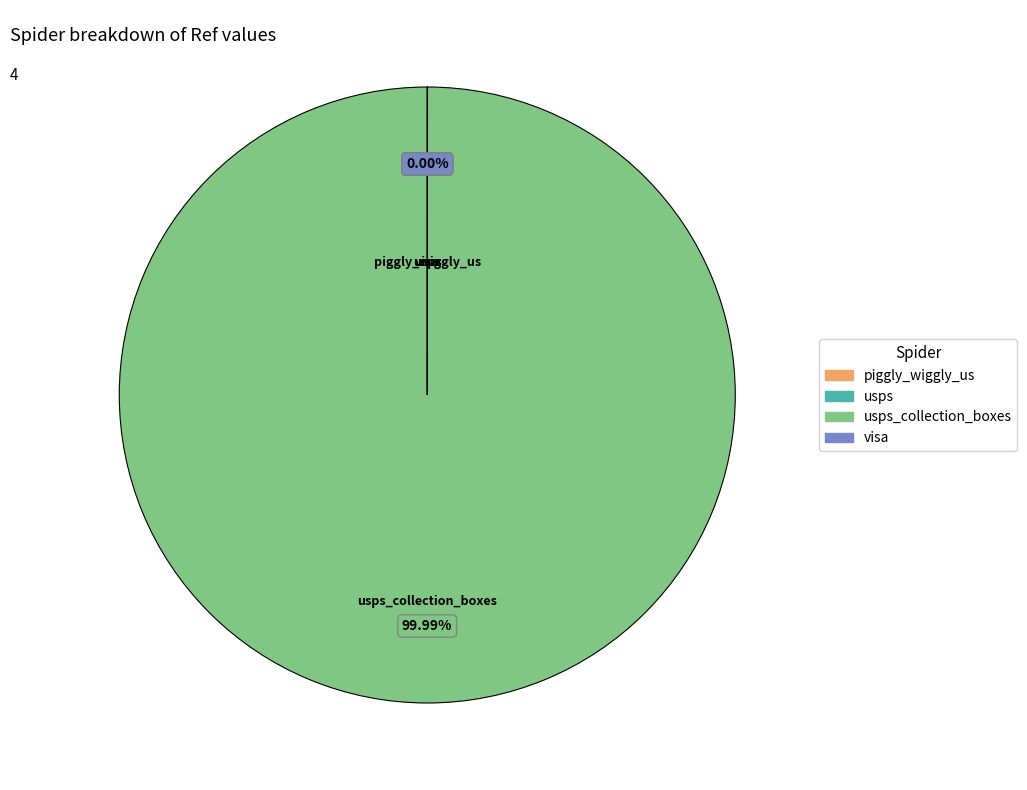

Combined, do visa and piggly_wiggly_us account for over 50%?

No